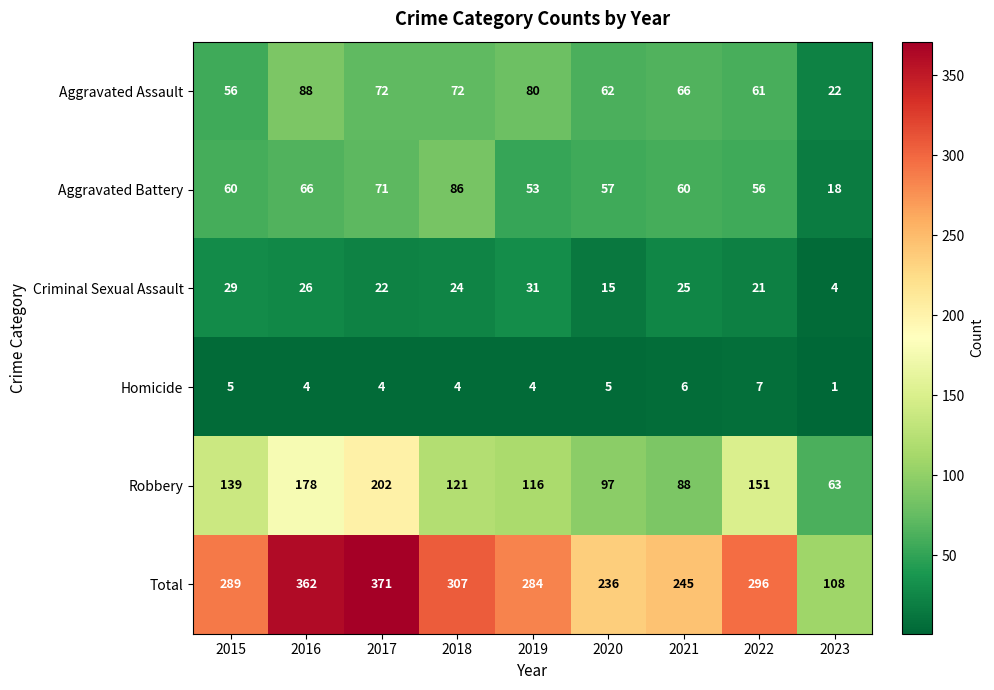

What is the sum of the Homicide values at 2020 and 2023?

6